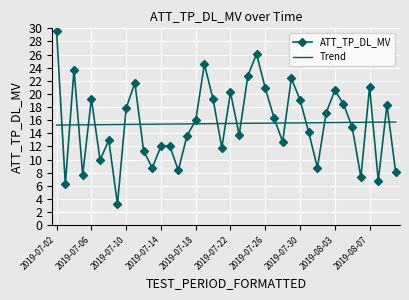

Which series has the widest spread of values?

ATT_TP_DL_MV